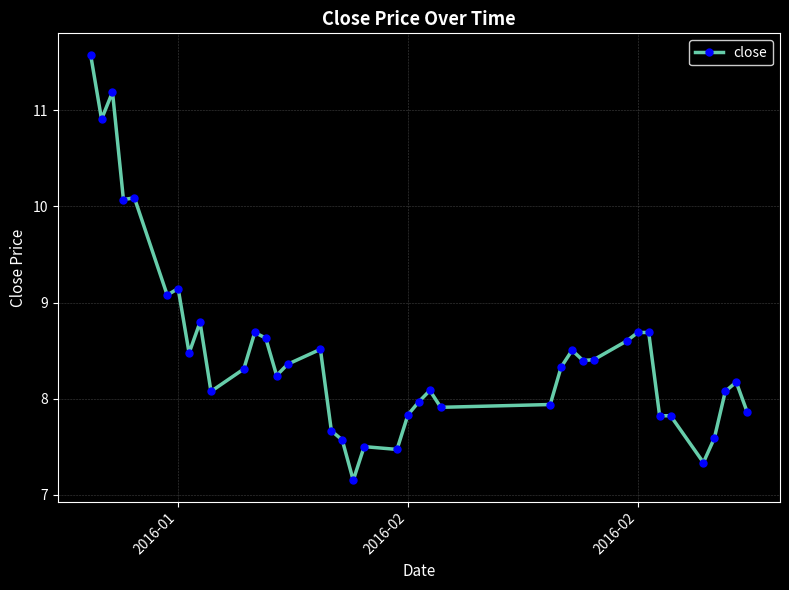

What is the greatest value displayed?

11.6